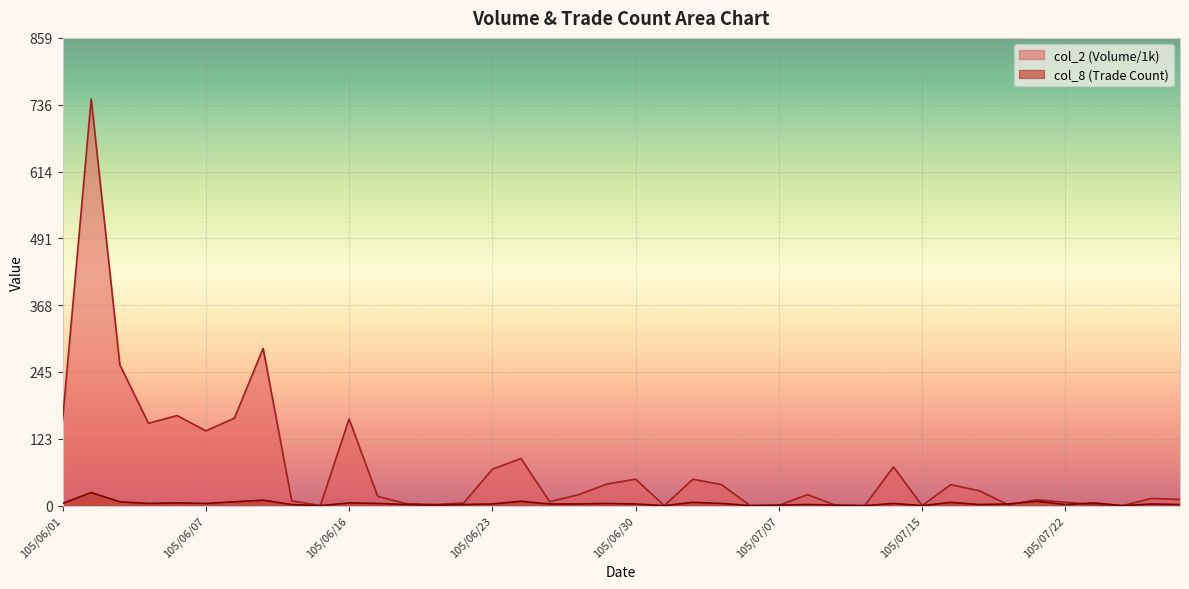

What is the greatest value displayed?

747.0